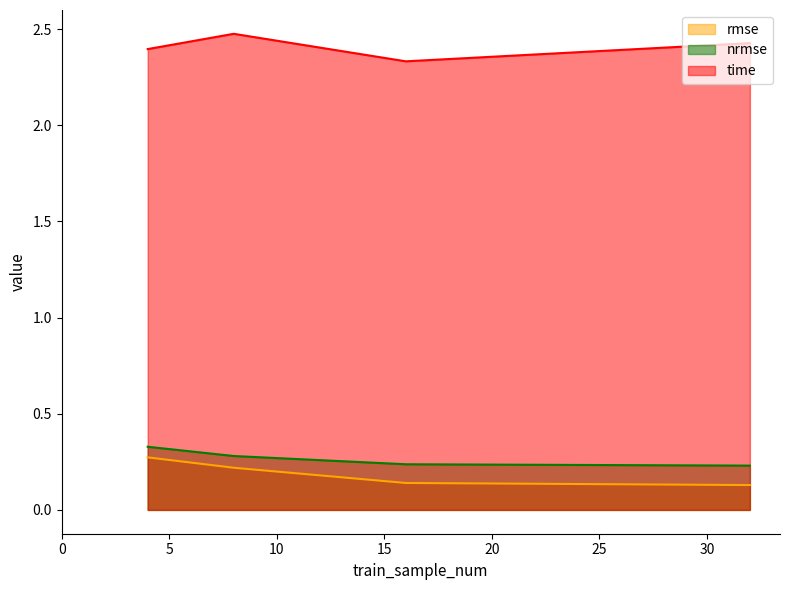

True or false: rmse and nrmse cross at least once.

False